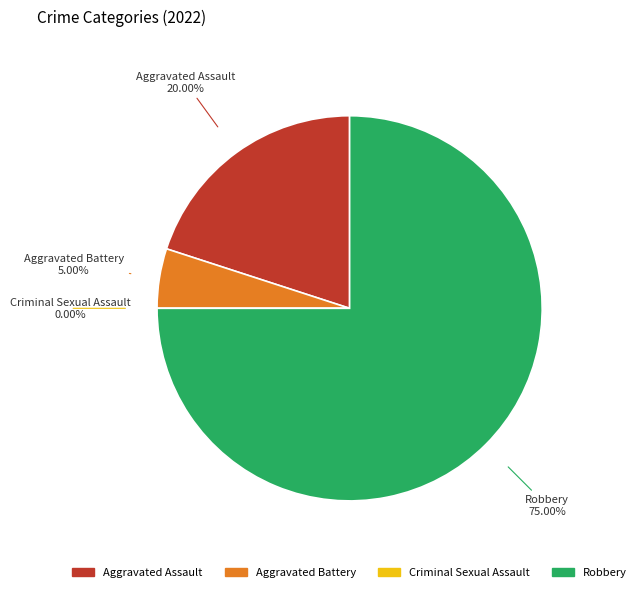

Count the number of slices in the pie.

4